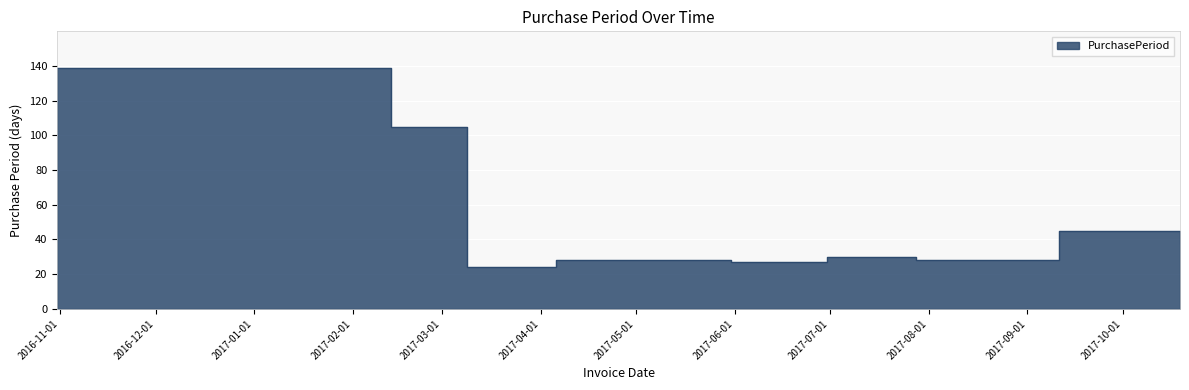

What is the difference between the values at 2017-05-04 and 2017-09-11?

17